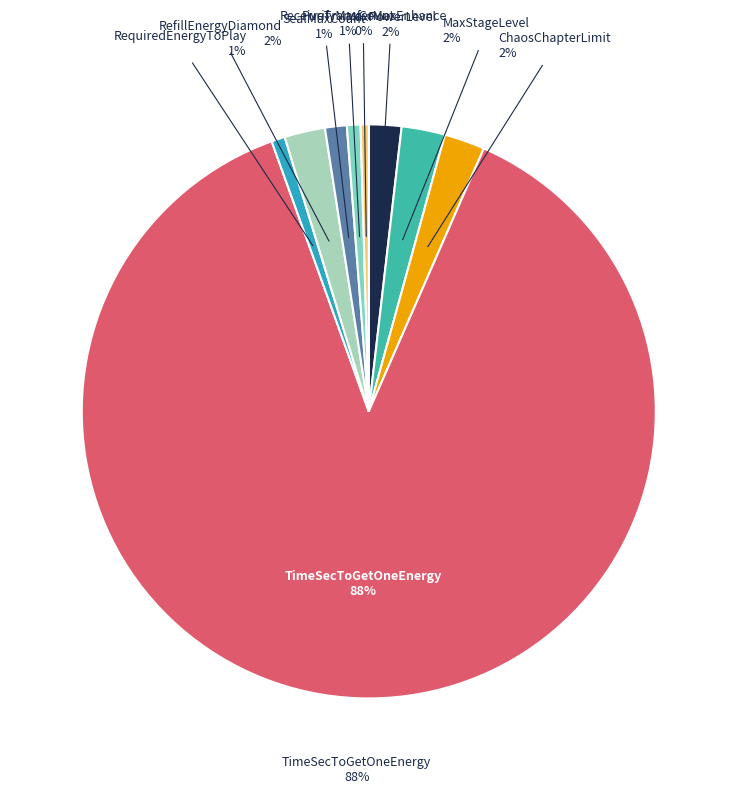

True or false: MaxStageLevel accounts for 7% of the total.

False